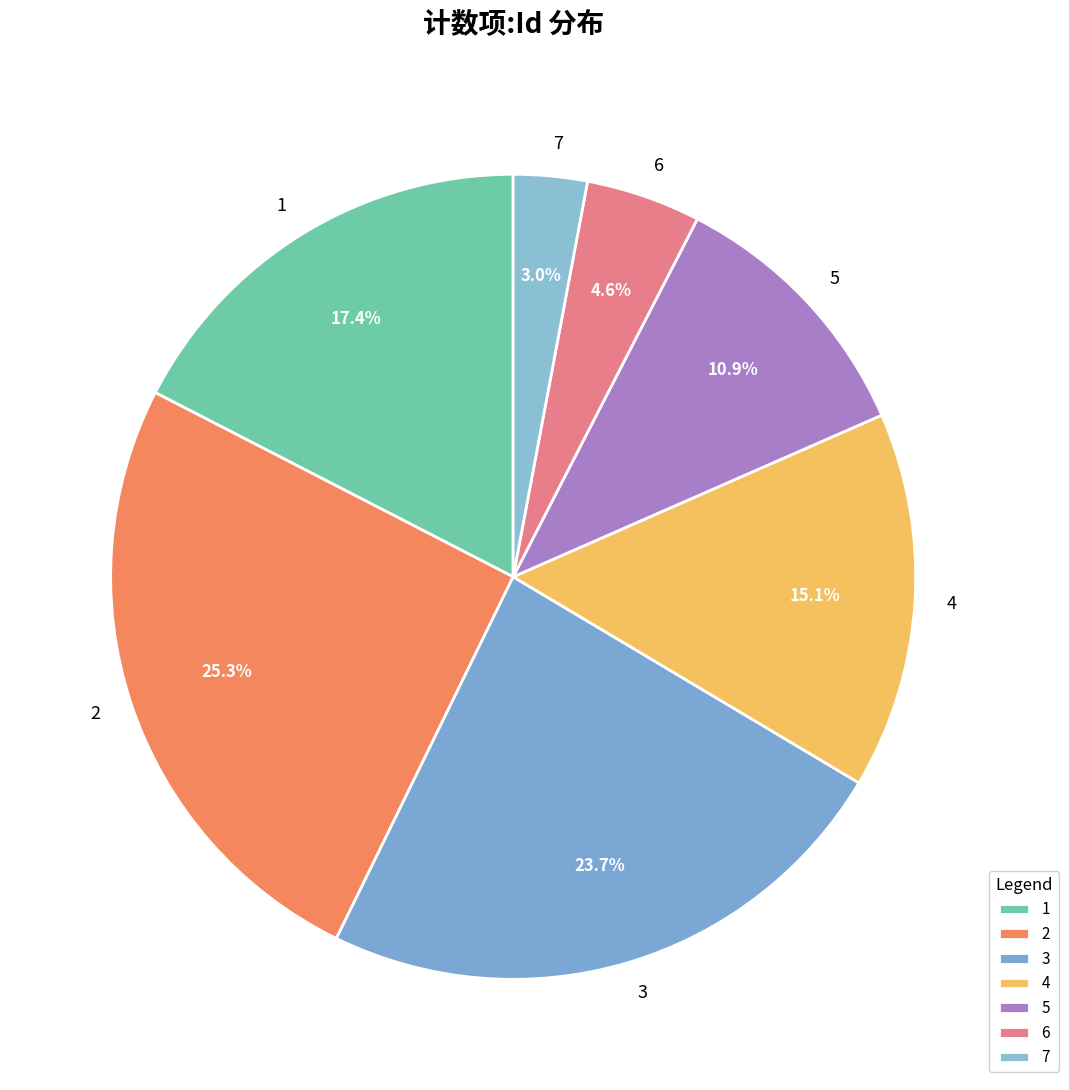

To the nearest percent, what is the difference between the 5 and 7 slice percentages?

8%